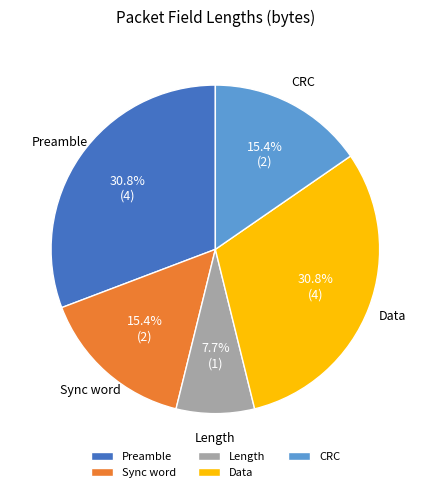

What percentage is the Preamble slice, to the nearest percent?

31%